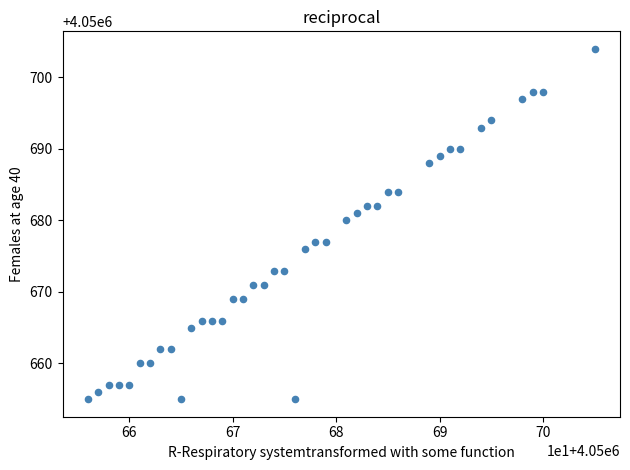

What is the range of Y values (max minus min)?

49